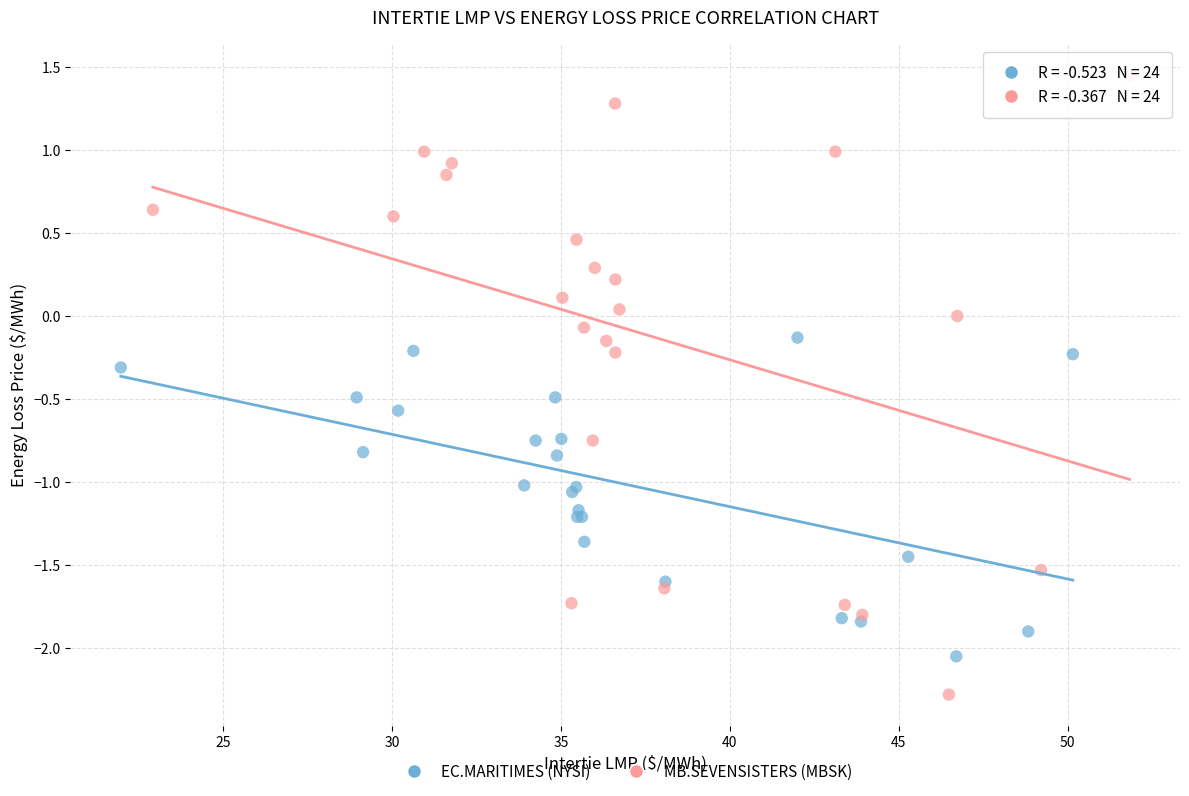

What are all the series names shown in the legend?

EC.MARITIMES (NYSI), MB.SEVENSISTERS (MBSK)